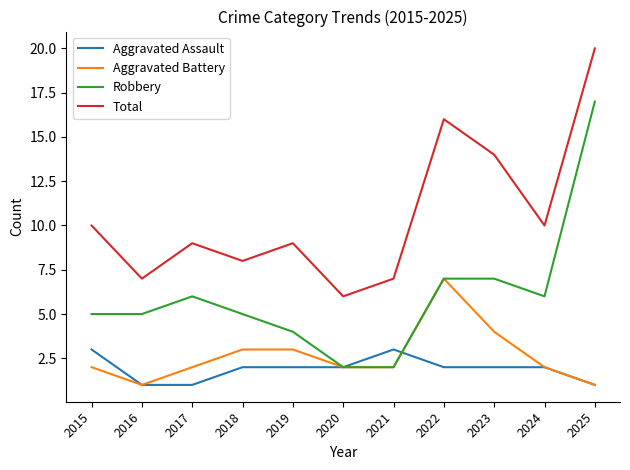

Which series has the largest range (max minus min)?

Robbery